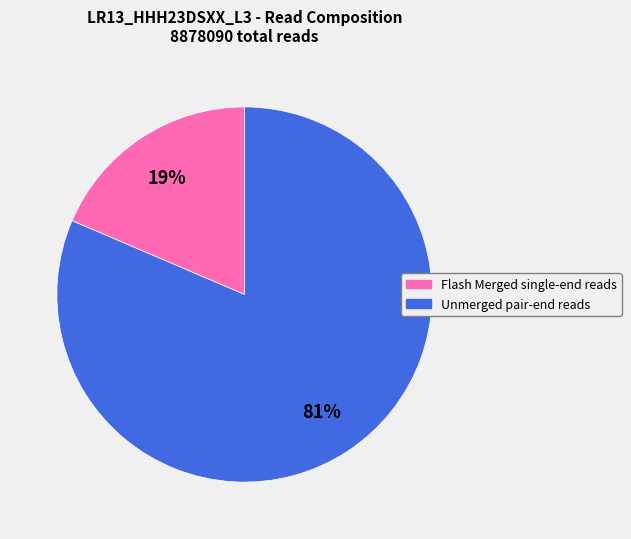

Combined, do Unmerged pair-end reads and Flash Merged single-end reads account for over 50%?

Yes